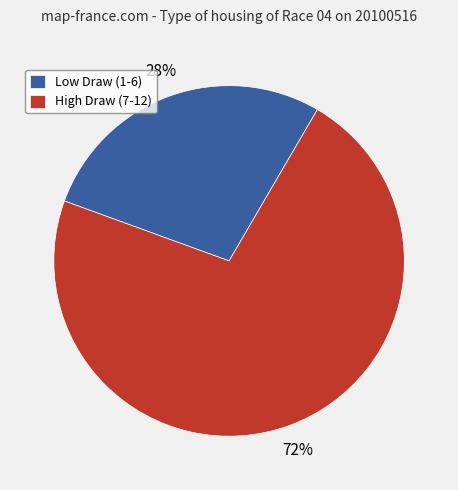

Combined, do High Draw (7-12) and Low Draw (1-6) account for over 50%?

Yes